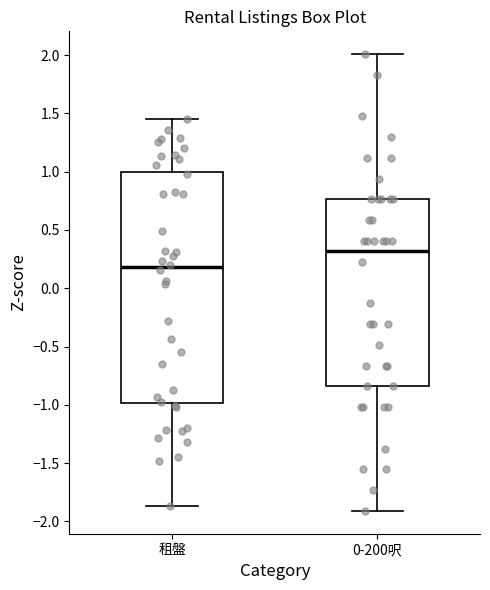

Reading left to right, read every box against the y-axis: the position of its median line, the range the box covers, and the ends of its whiskers. The values are not printed on the chart, so give them approximately, as read against the axis.

租盤: median 0.20, box -1.00 to 1.00, whiskers -1.85 to 1.45
0-200呎: median 0.30, box -0.85 to 0.75, whiskers -1.90 to 2.00